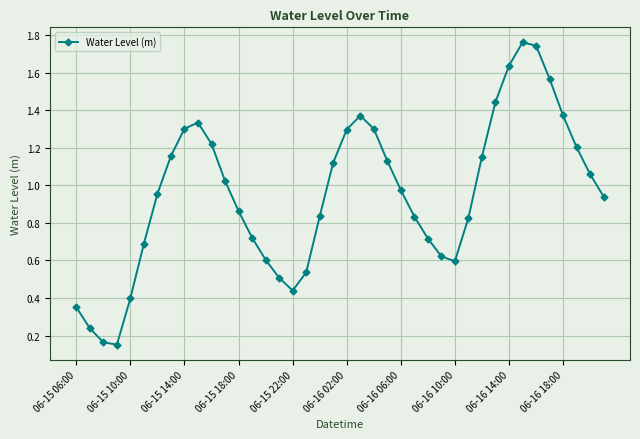

True or false: the data has more than 2 interior local peaks.

True